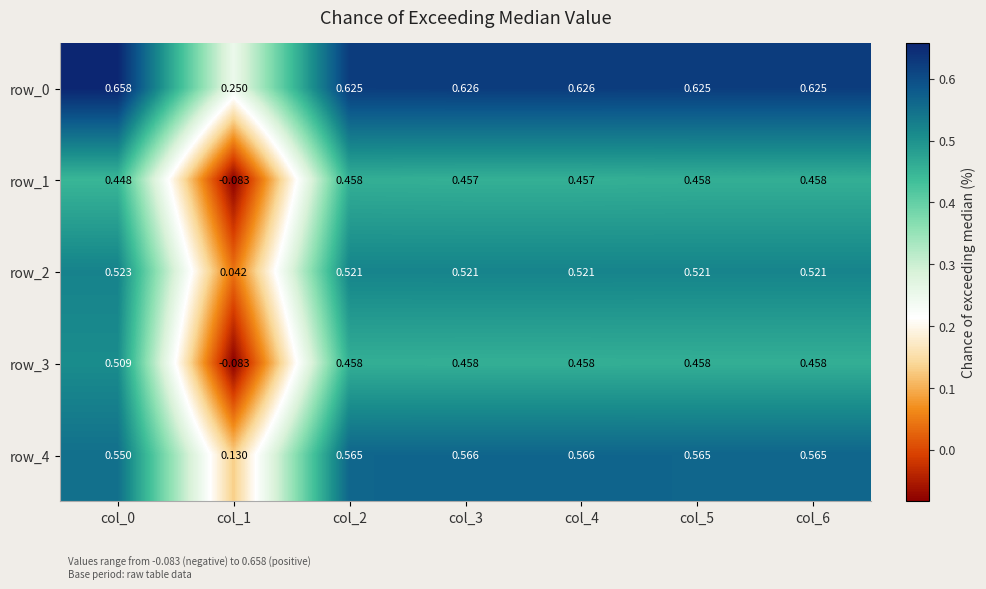

Is the value of row_2 at col_1 greater than the value of row_0 at col_0?

No